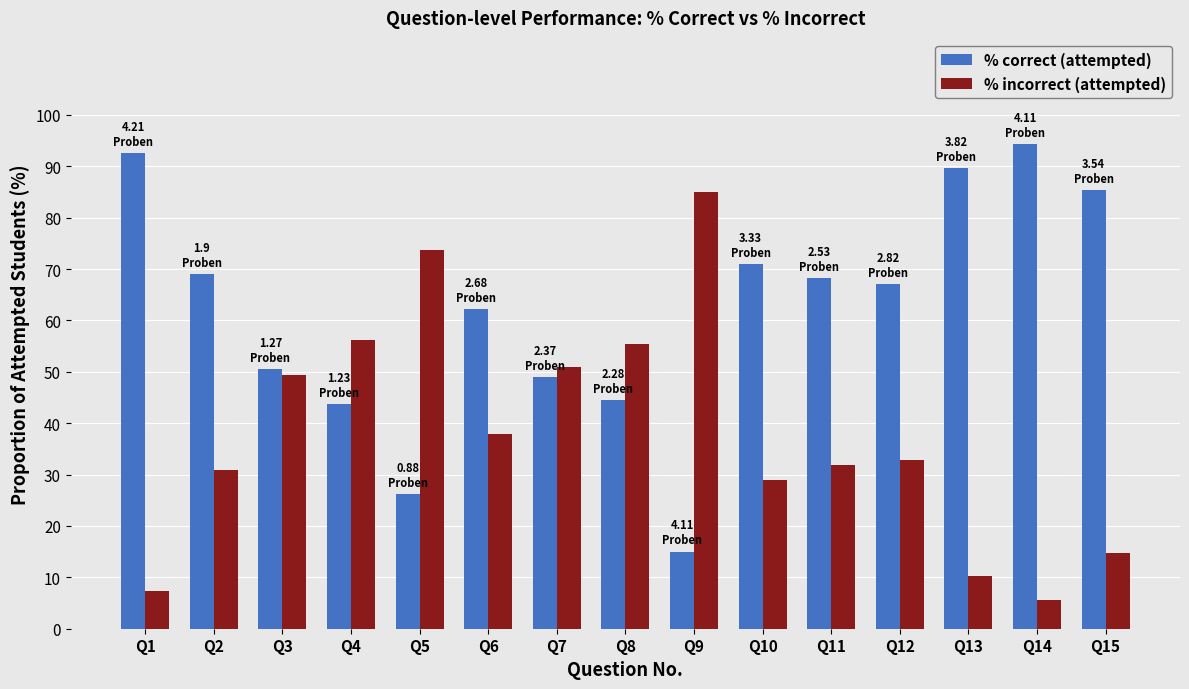

Rank the series by their maximum value, from highest to lowest.

% correct (attempted), % incorrect (attempted)